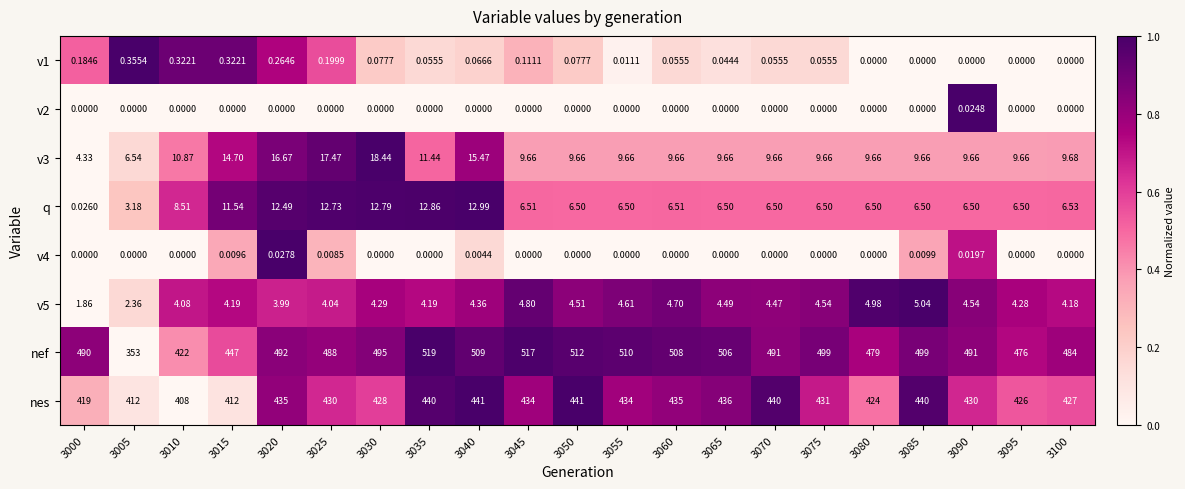

Which series has the widest spread of values?

nef